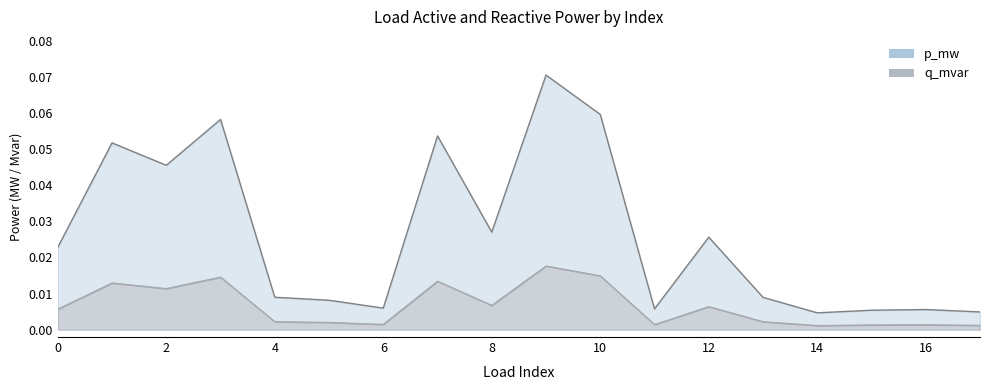

Between 8 and 2, which is larger?

2